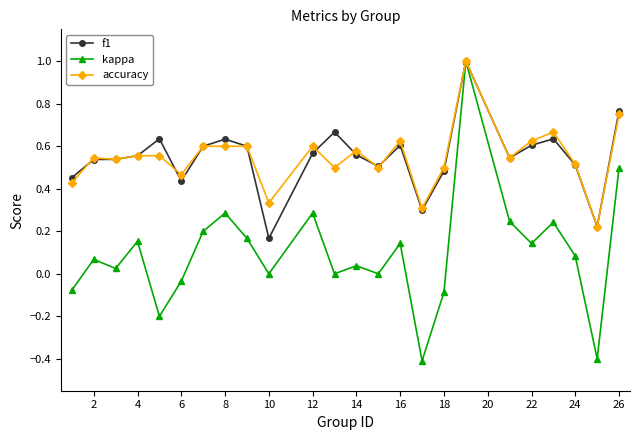

What is the smallest value displayed?

-0.4